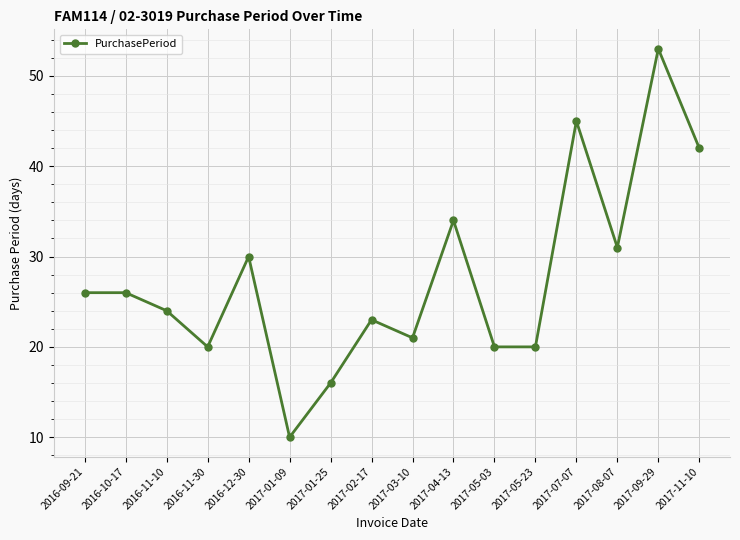

Reading left to right, extract all data points from this chart.

2016-09-21=26	2016-10-17=26	2016-11-10=24	2016-11-30=20	2016-12-30=30	2017-01-09=10	2017-01-25=16	2017-02-17=23	2017-03-10=21	2017-04-13=34	2017-05-03=20	2017-05-23=20	2017-07-07=45	2017-08-07=31	2017-09-29=53	2017-11-10=42